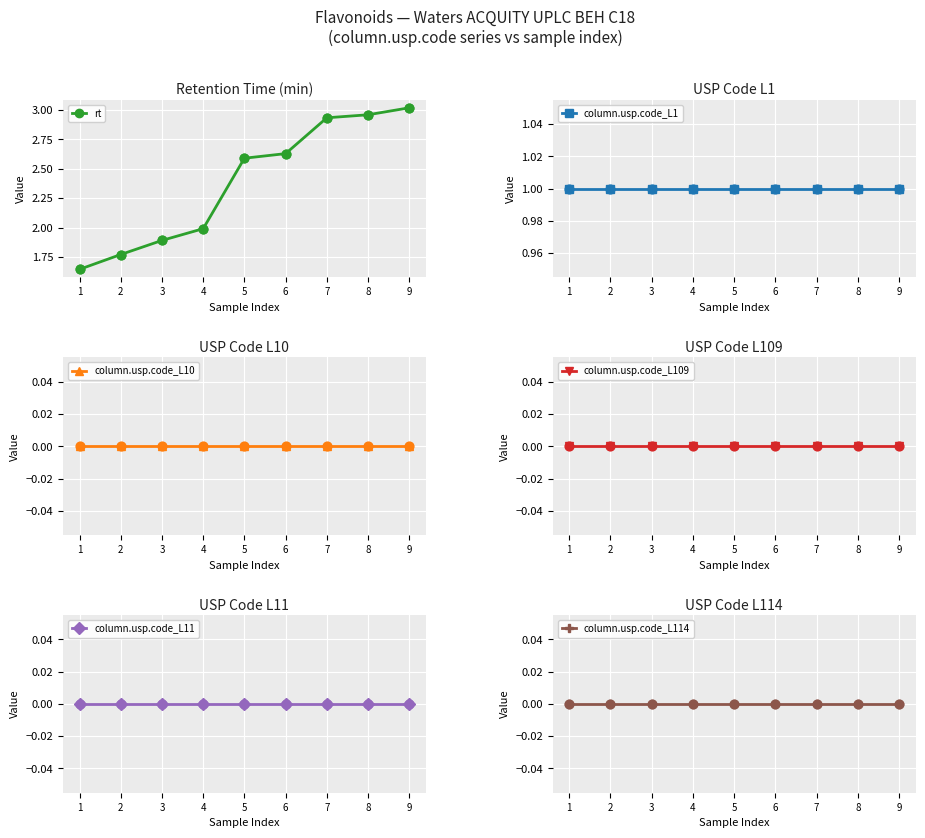

Which series reaches the minimum Y coordinate?

column.usp.code_L10